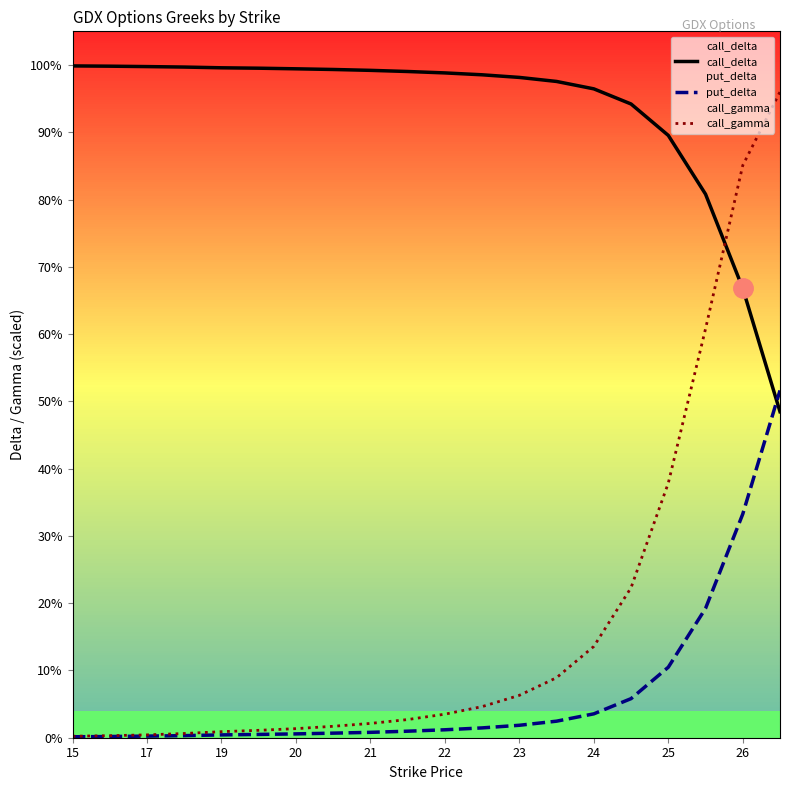

True or false: call_delta and put_delta intersect in this chart.

True